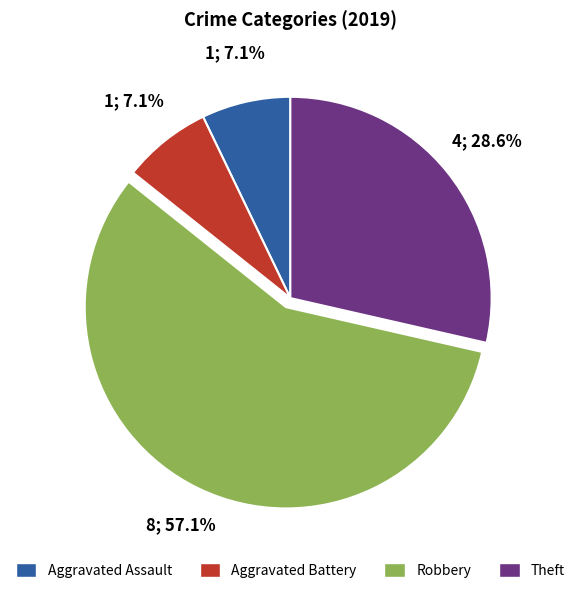

Do Theft and Robbery together represent more than half of the pie?

Yes